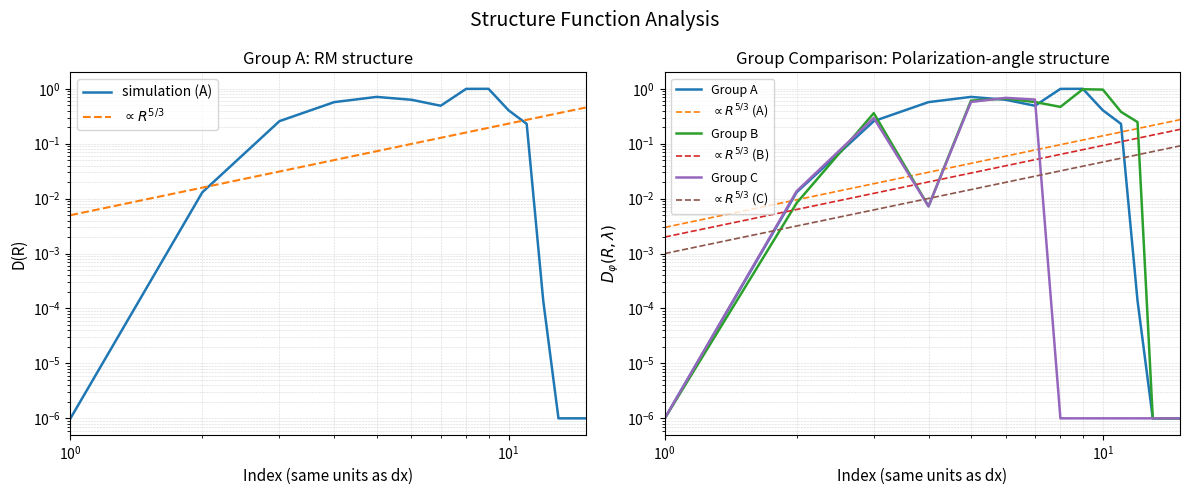

True or false: diagonal has a value of 0.2 at B2.

False